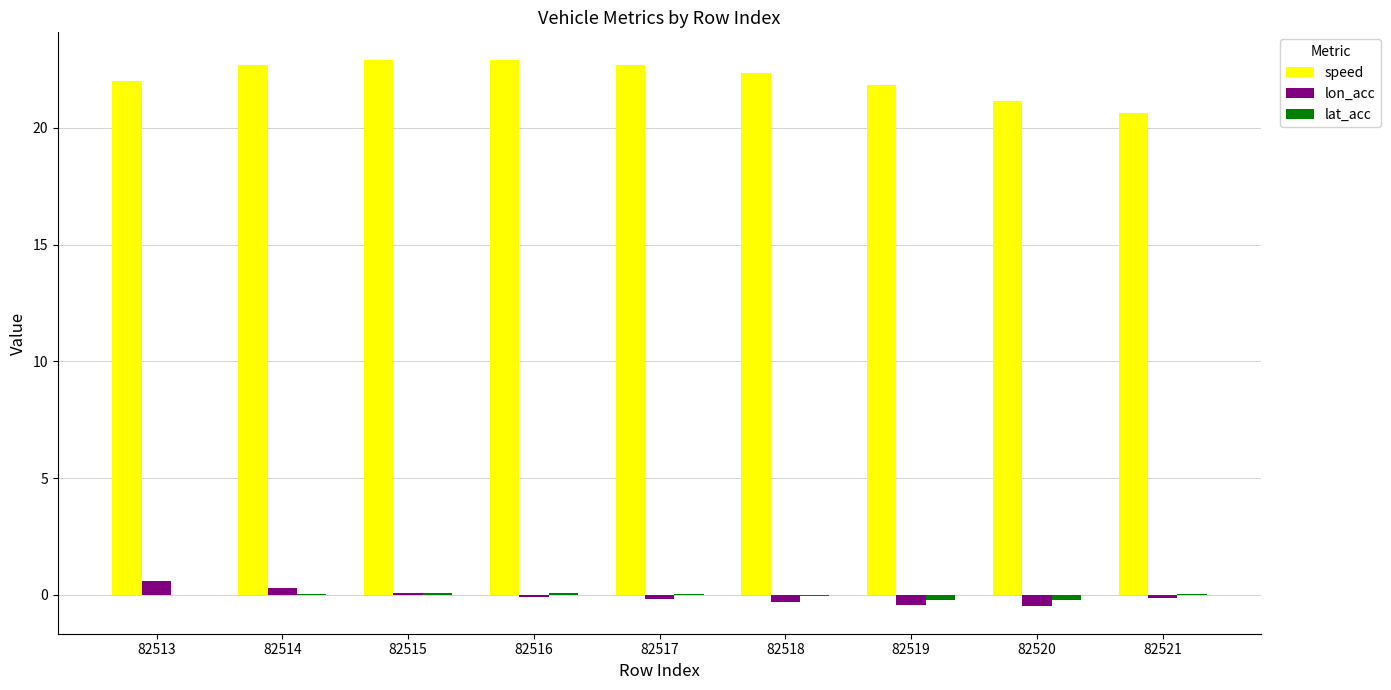

Count the number of data series in this chart.

3